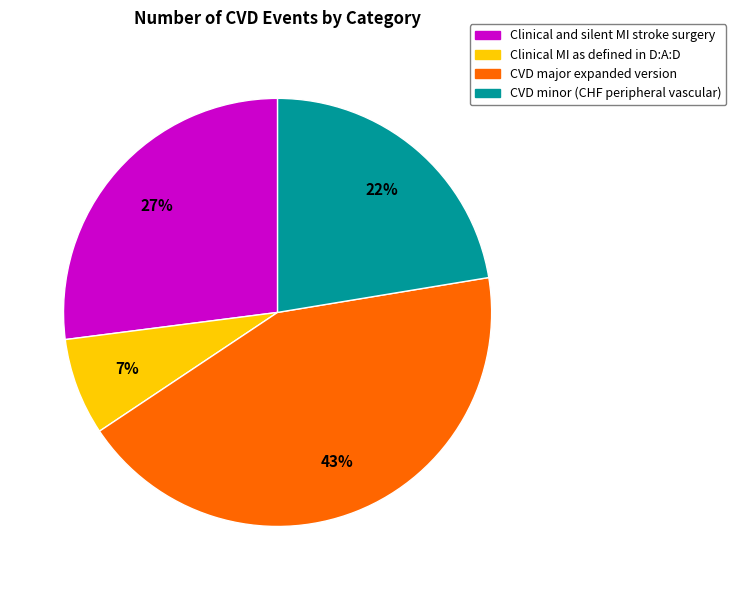

Combined, do CVD minor (CHF peripheral vascular) and Clinical MI as defined in D:A:D account for over 50%?

No